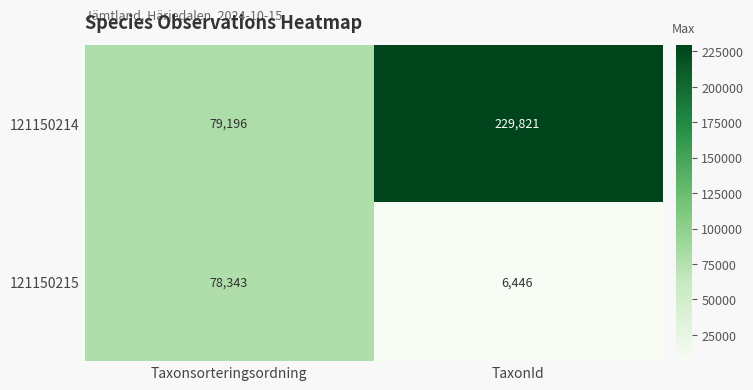

Which series changed the most between Taxonsorteringsordning and TaxonId?

121150214